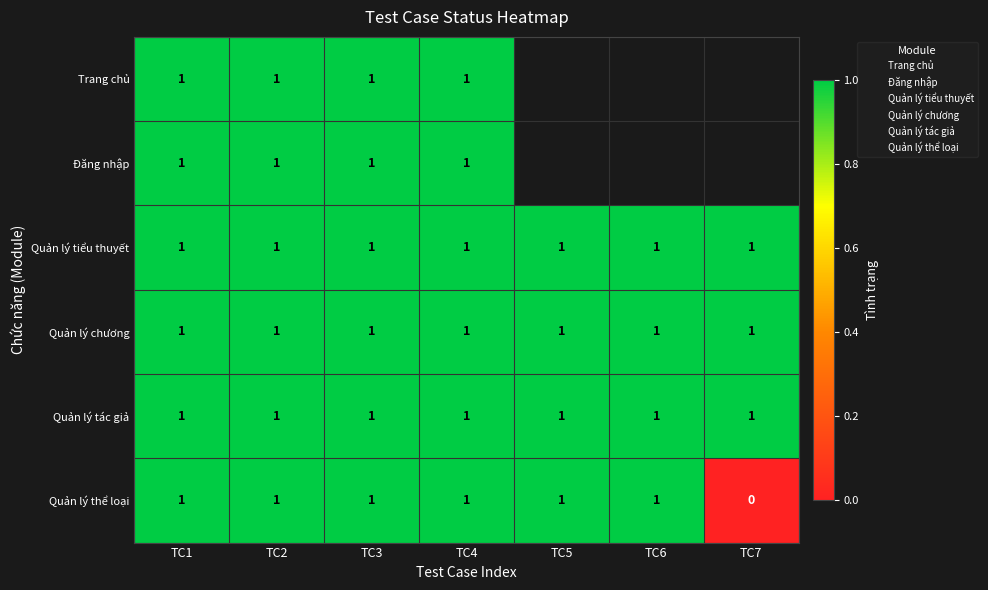

Which label corresponds to the smallest value in the chart?

TC7